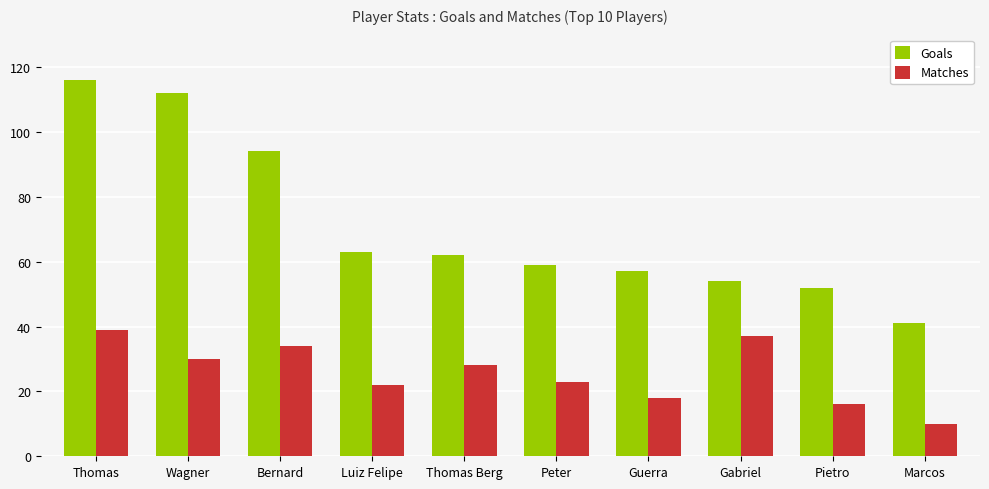

Reading right to left, extract all data points from this chart.

Goals: Marcos=41	Pietro=52	Gabriel=54	Guerra=57	Peter=59	Thomas Berg=62	Luiz Felipe=63	Bernard=94	Wagner=112	Thomas=116
Matches: Marcos=10	Pietro=16	Gabriel=37	Guerra=18	Peter=23	Thomas Berg=28	Luiz Felipe=22	Bernard=34	Wagner=30	Thomas=39